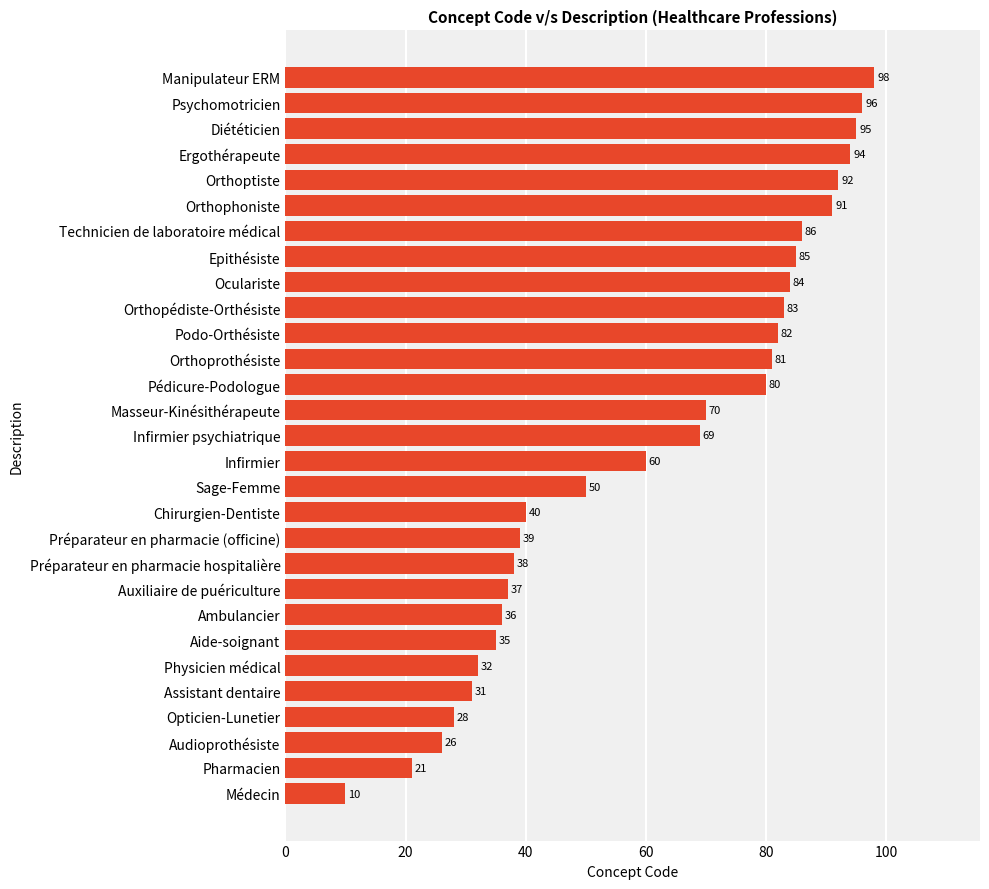

What is the sum of all values?

1769